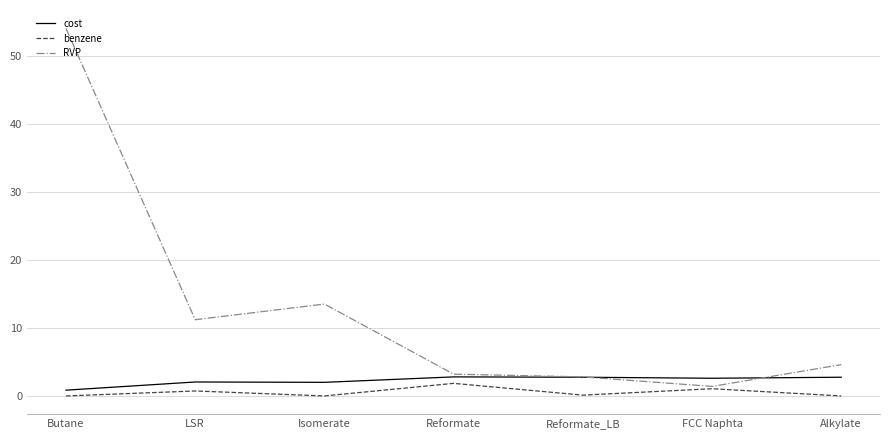

Does the chart have visible grid lines?

Yes